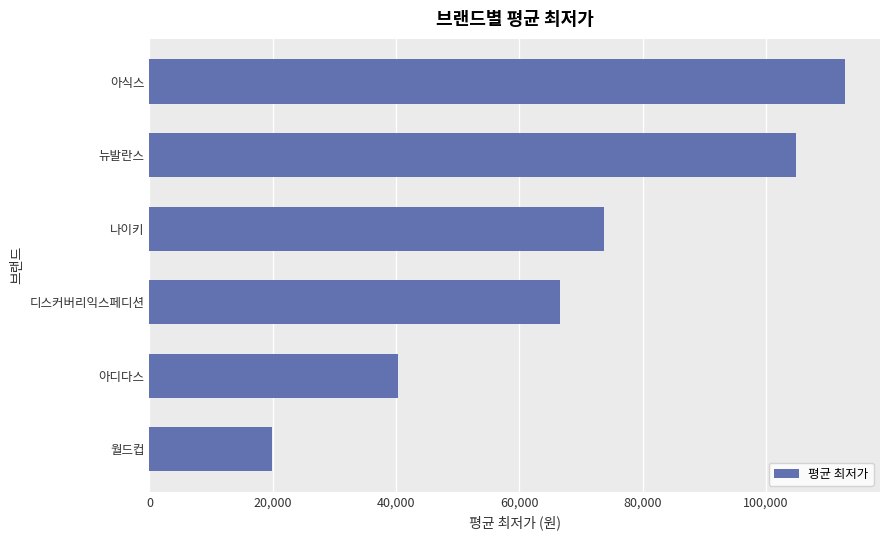

List the labels in order of value, smallest first.

월드컵, 아디다스, 디스커버리익스페디션, 나이키, 뉴발란스, 아식스